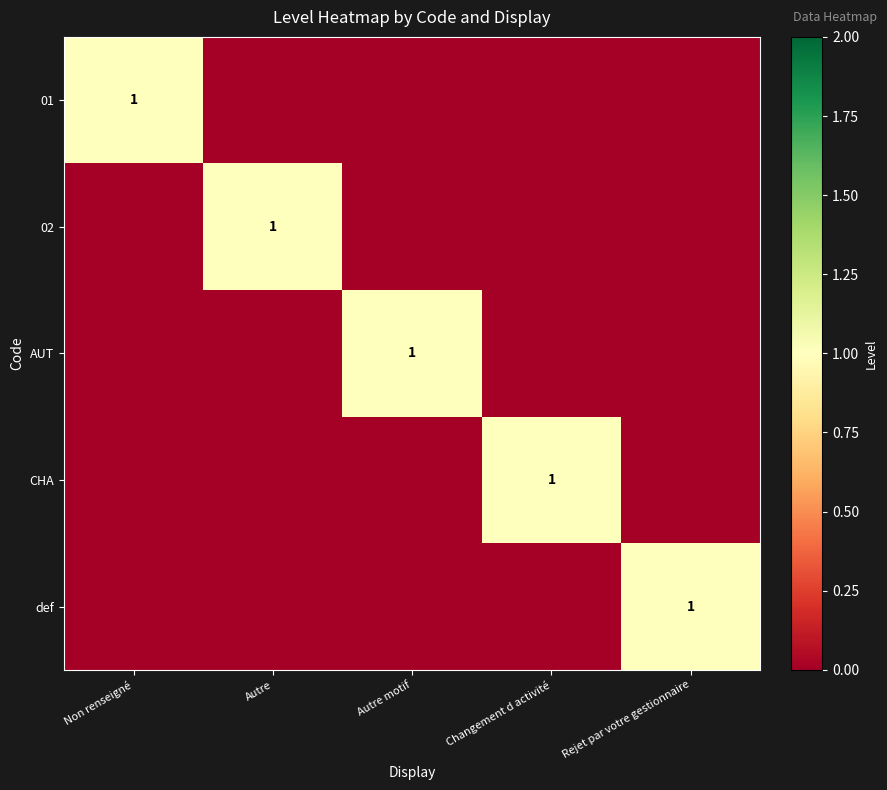

The value of def at Rejet par votre gestionnaire is 2. True or false?

False